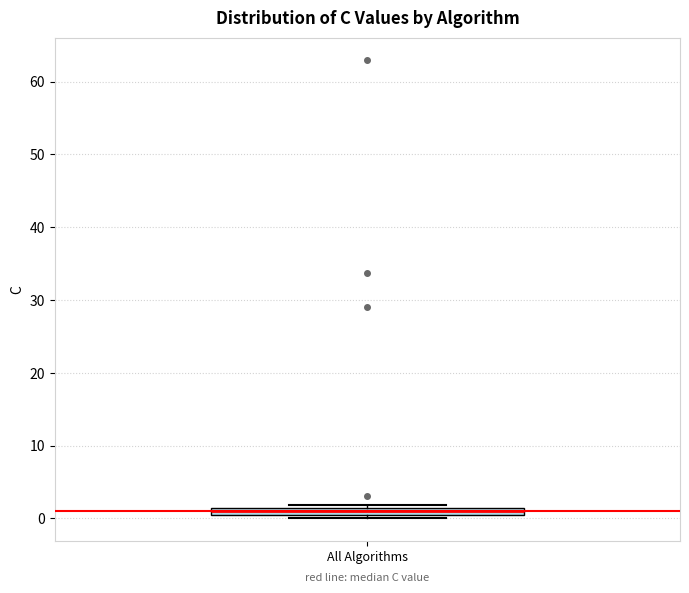

Where is the lower edge of the box for All Algorithms on the y-axis? The values are not printed on the chart, so give them approximately, as read against the axis.

0